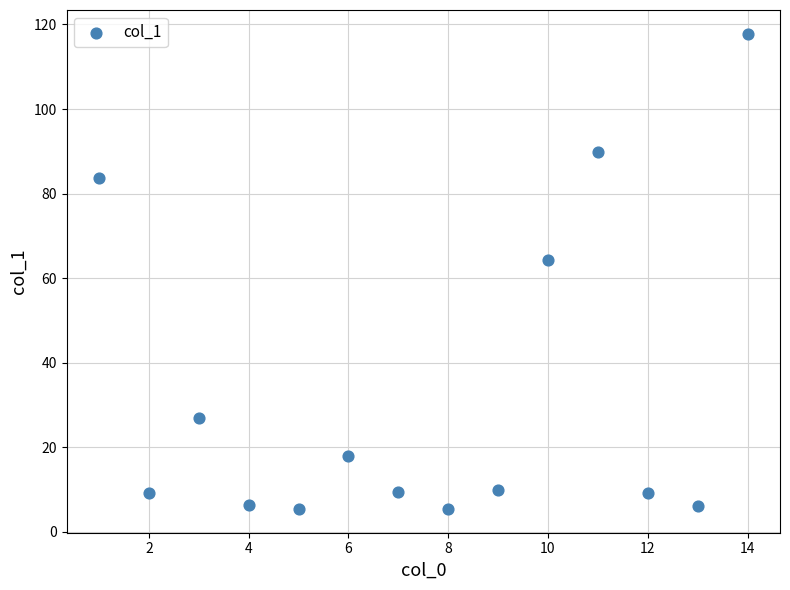

What Y value in the scatter plot is closest to 61?

64.2